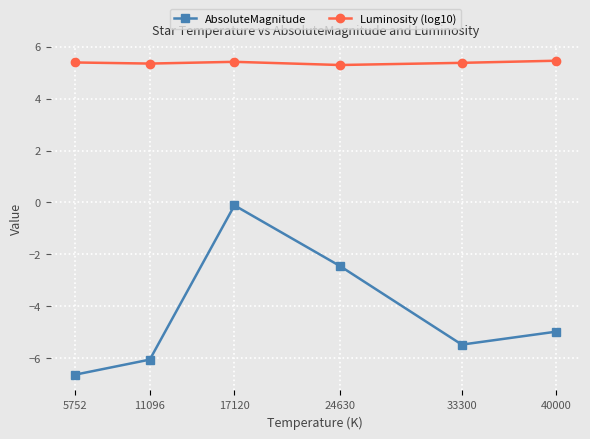

What is the spread (max minus min) of values at 40000?

10.4